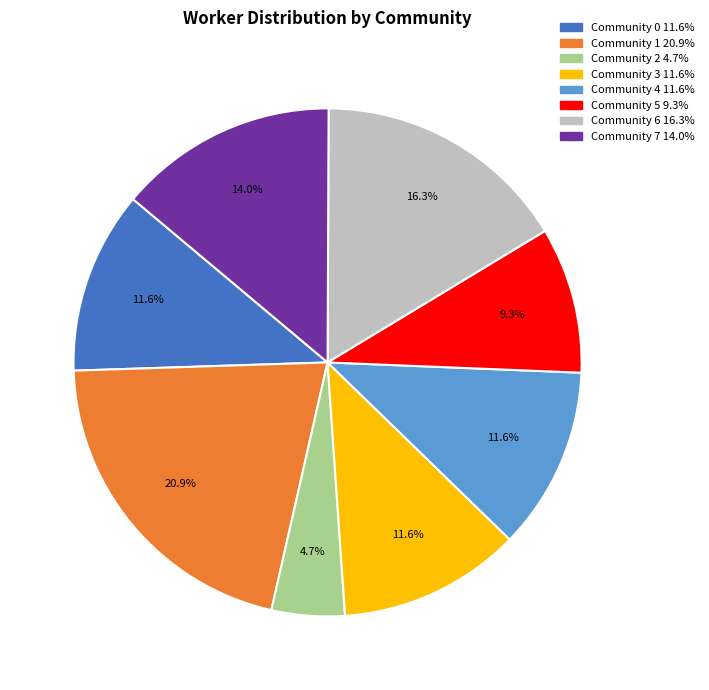

What portion of the pie excludes Community 4?

88.4%